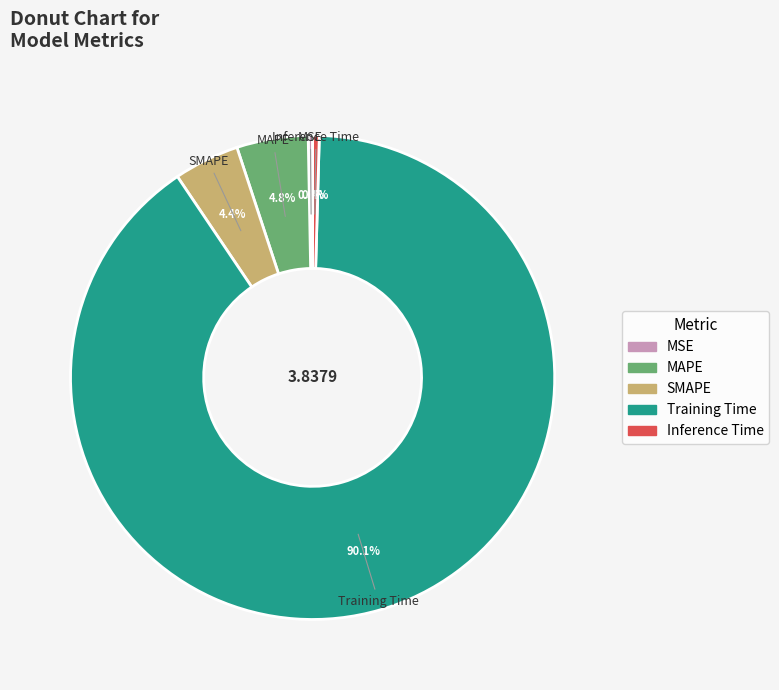

Combined, what portion of the pie is MAPE and Inference Time?

5.2%